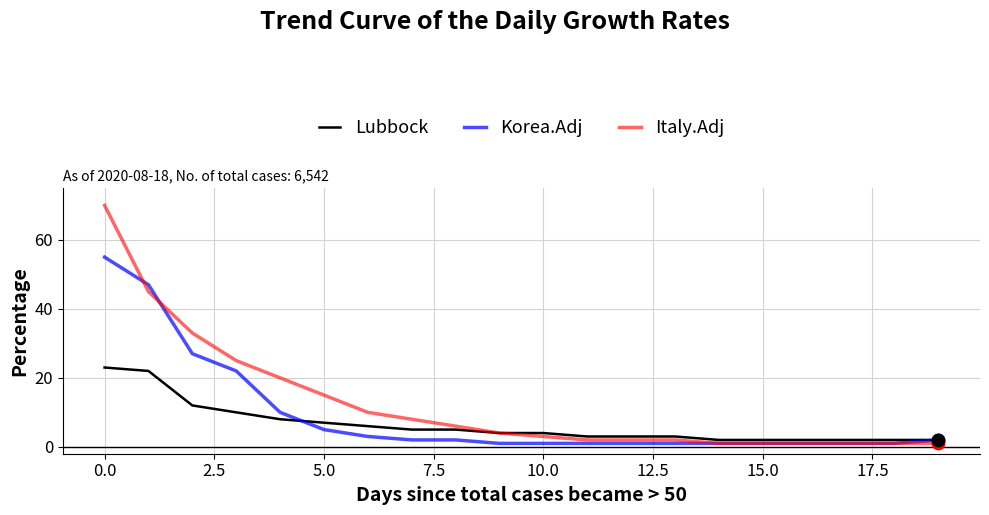

Which series has the widest spread of values?

Italy.Adj